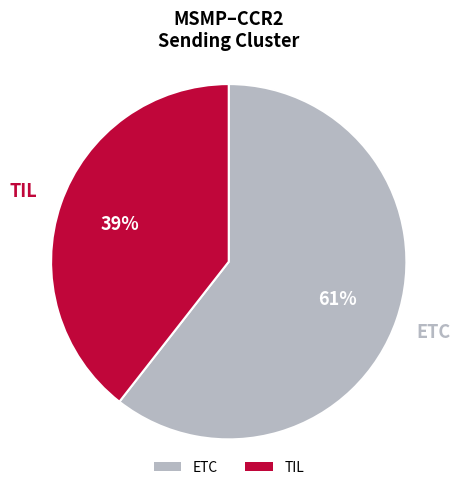

How many segments does this pie chart have?

2